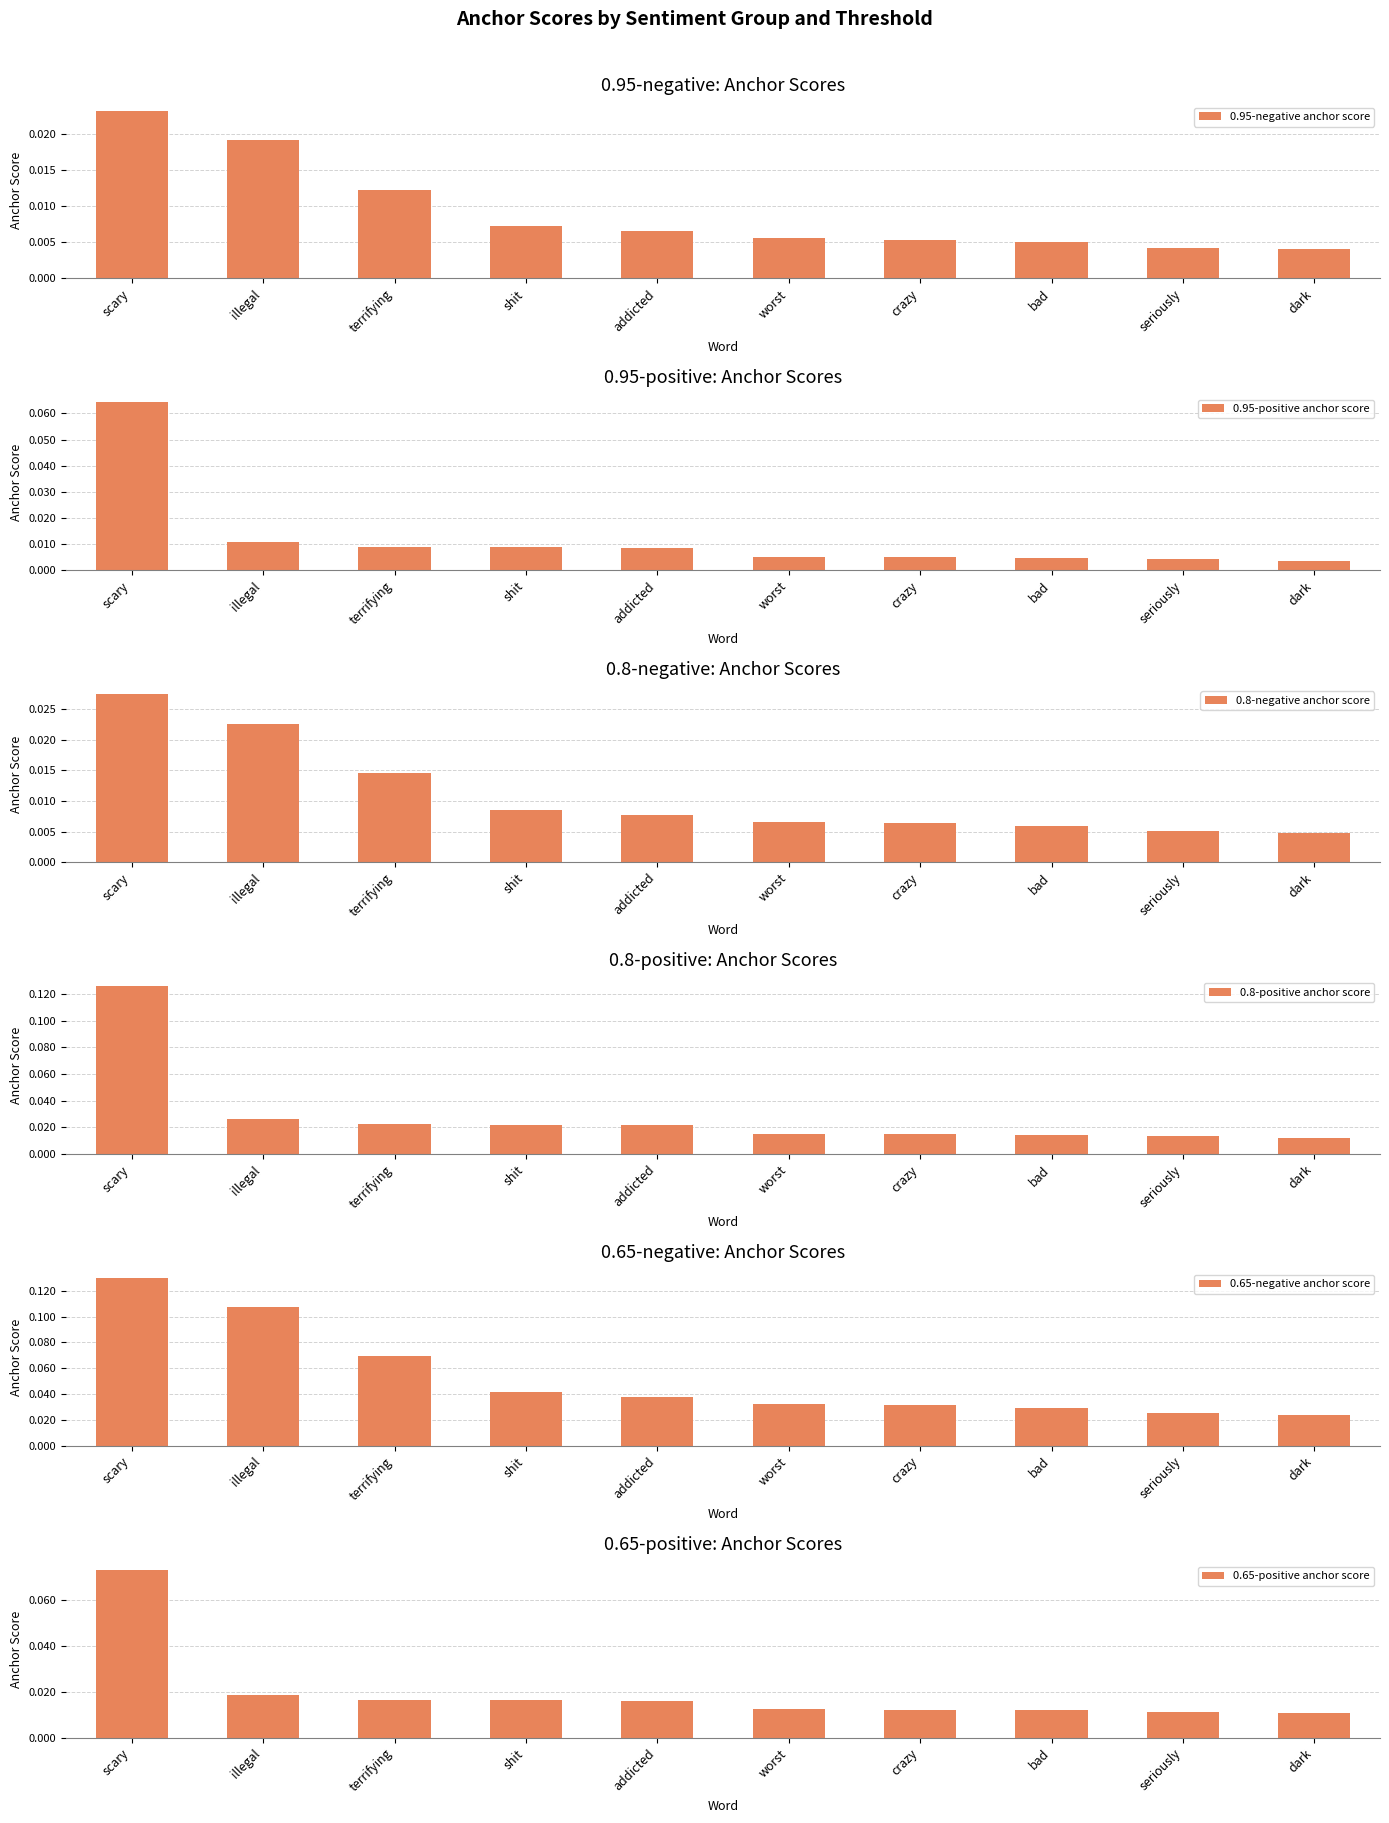

What are all the series names shown in the legend?

0.95-negative anchor score, 0.95-positive anchor score, 0.8-negative anchor score, 0.8-positive anchor score, 0.65-negative anchor score, 0.65-positive anchor score